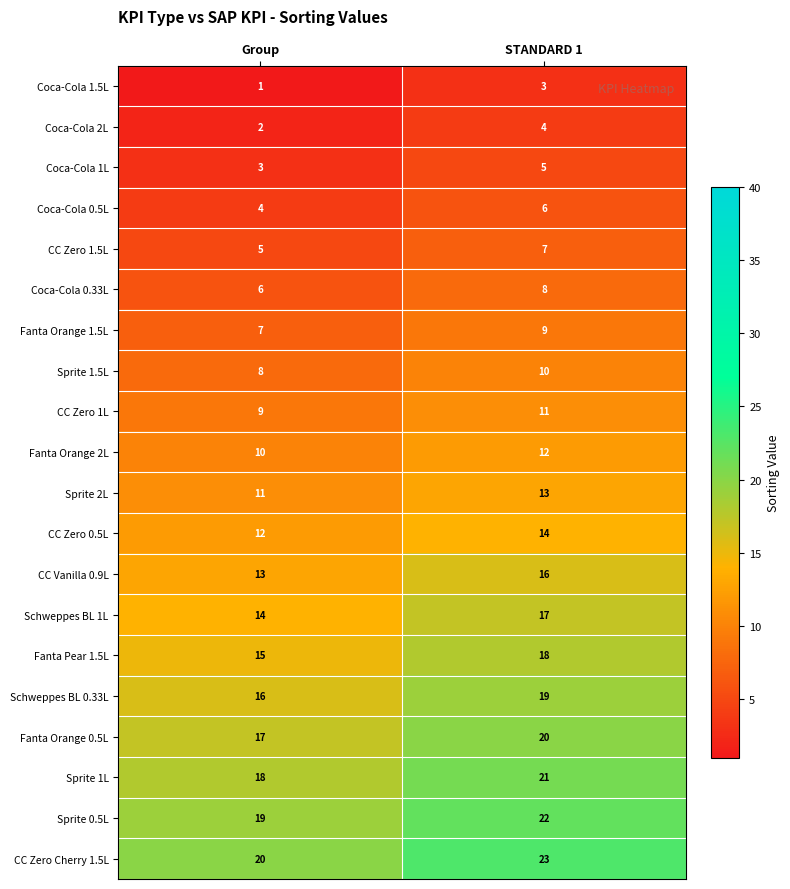

The value of Coca-Cola 1L at Group is 3. True or false?

True